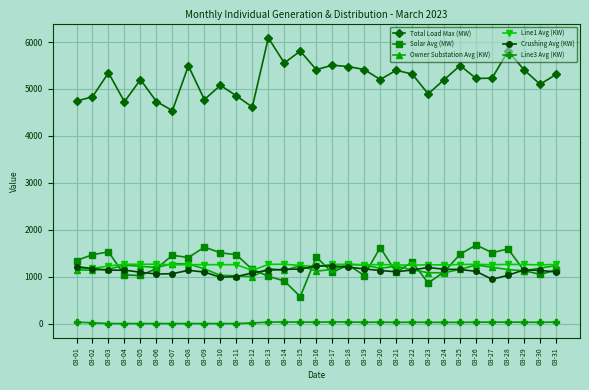

The Line1 Avg (KW) series shows 1255.7 at 03-08. True or false?

True